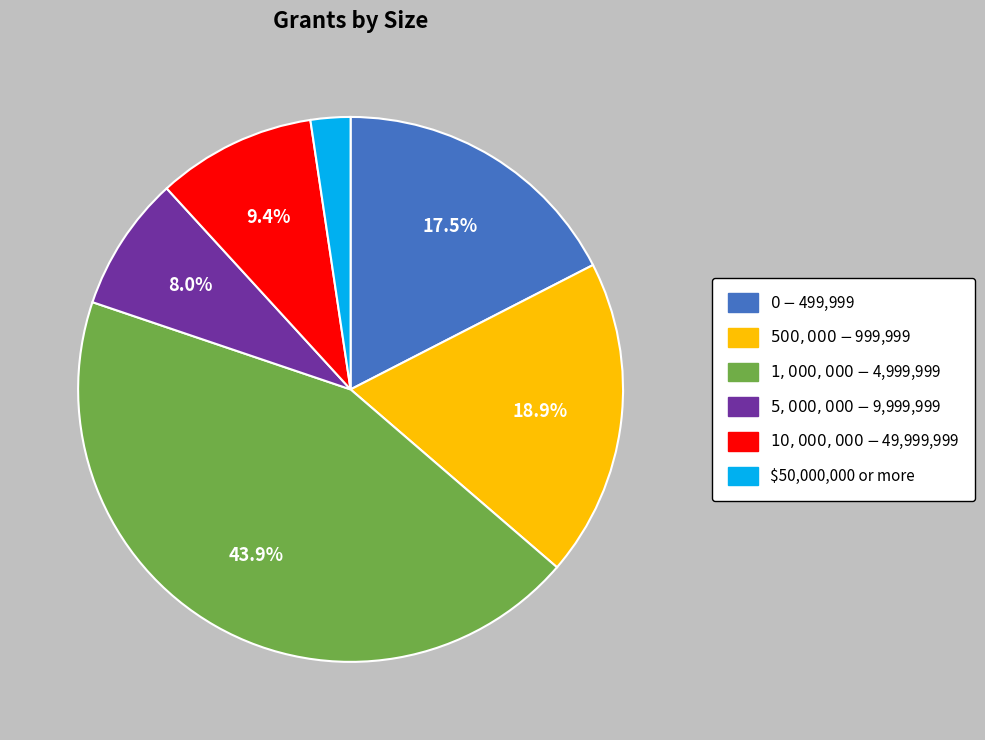

To the nearest percent, what is the average slice percentage?

17%